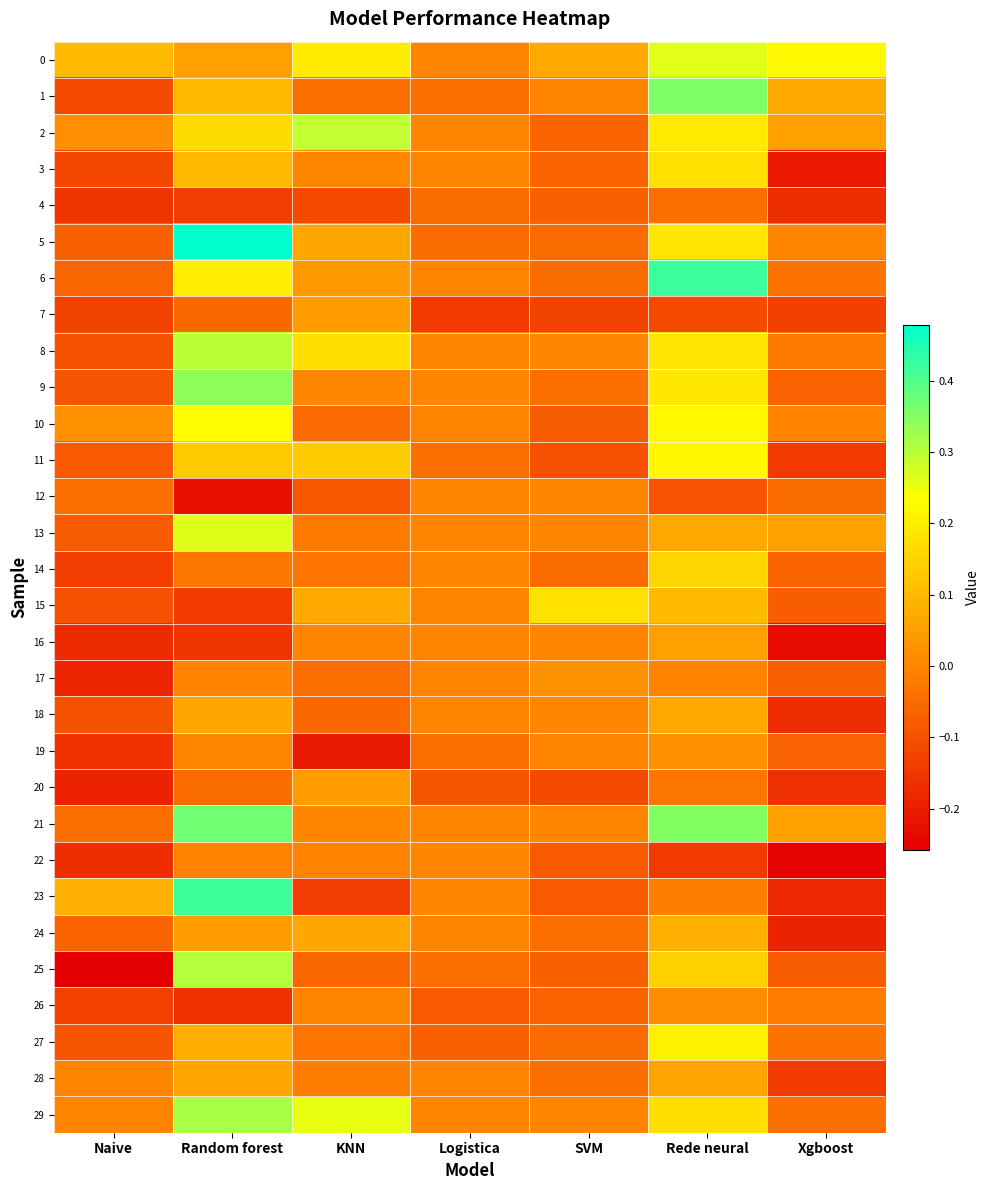

Reading left to right, list all the values displayed in this chart.

0: Naive=0.1	Random forest=0.1	KNN=0.2	Logistica=0.0	SVM=0.1	Rede neural=0.3	Xgboost=0.2
1: Naive=-0.1	Random forest=0.1	KNN=-0.0	Logistica=-0.0	SVM=0.0	Rede neural=0.4	Xgboost=0.1
2: Naive=0.0	Random forest=0.2	KNN=0.3	Logistica=0.0	SVM=-0.1	Rede neural=0.2	Xgboost=0.1
3: Naive=-0.1	Random forest=0.1	KNN=0.0	Logistica=0.0	SVM=-0.1	Rede neural=0.2	Xgboost=-0.2
4: Naive=-0.2	Random forest=-0.1	KNN=-0.1	Logistica=-0.0	SVM=-0.1	Rede neural=-0.0	Xgboost=-0.2
5: Naive=-0.1	Random forest=0.5	KNN=0.1	Logistica=-0.0	SVM=-0.0	Rede neural=0.2	Xgboost=-0.0
6: Naive=-0.1	Random forest=0.2	KNN=0.0	Logistica=0.0	SVM=-0.0	Rede neural=0.4	Xgboost=-0.0
7: Naive=-0.1	Random forest=-0.1	KNN=0.0	Logistica=-0.1	SVM=-0.1	Rede neural=-0.1	Xgboost=-0.1
8: Naive=-0.1	Random forest=0.3	KNN=0.2	Logistica=0.0	SVM=0.0	Rede neural=0.2	Xgboost=-0.0
9: Naive=-0.1	Random forest=0.3	KNN=0.0	Logistica=0.0	SVM=-0.0	Rede neural=0.2	Xgboost=-0.1
10: Naive=0.0	Random forest=0.2	KNN=-0.1	Logistica=0.0	SVM=-0.1	Rede neural=0.2	Xgboost=-0.0
11: Naive=-0.1	Random forest=0.1	KNN=0.1	Logistica=-0.0	SVM=-0.1	Rede neural=0.2	Xgboost=-0.1
12: Naive=-0.0	Random forest=-0.2	KNN=-0.1	Logistica=0.0	SVM=0.0	Rede neural=-0.1	Xgboost=-0.0
13: Naive=-0.1	Random forest=0.3	KNN=-0.0	Logistica=0.0	SVM=0.0	Rede neural=0.1	Xgboost=0.1
14: Naive=-0.1	Random forest=-0.0	KNN=-0.0	Logistica=0.0	SVM=-0.0	Rede neural=0.2	Xgboost=-0.1
15: Naive=-0.1	Random forest=-0.1	KNN=0.1	Logistica=0.0	SVM=0.2	Rede neural=0.1	Xgboost=-0.1
16: Naive=-0.2	Random forest=-0.2	KNN=-0.0	Logistica=0.0	SVM=0.0	Rede neural=0.1	Xgboost=-0.2
17: Naive=-0.2	Random forest=-0.0	KNN=-0.0	Logistica=0.0	SVM=0.0	Rede neural=-0.0	Xgboost=-0.1
18: Naive=-0.1	Random forest=0.1	KNN=-0.1	Logistica=0.0	SVM=0.0	Rede neural=0.1	Xgboost=-0.2
19: Naive=-0.2	Random forest=0.0	KNN=-0.2	Logistica=-0.0	SVM=0.0	Rede neural=0.0	Xgboost=-0.1
20: Naive=-0.2	Random forest=-0.1	KNN=0.0	Logistica=-0.1	SVM=-0.1	Rede neural=-0.0	Xgboost=-0.2
21: Naive=-0.0	Random forest=0.4	KNN=0.0	Logistica=0.0	SVM=0.0	Rede neural=0.4	Xgboost=0.1
22: Naive=-0.2	Random forest=-0.0	KNN=-0.0	Logistica=0.0	SVM=-0.1	Rede neural=-0.1	Xgboost=-0.3
23: Naive=0.1	Random forest=0.4	KNN=-0.1	Logistica=0.0	SVM=-0.1	Rede neural=-0.0	Xgboost=-0.2
24: Naive=-0.1	Random forest=0.0	KNN=0.1	Logistica=0.0	SVM=-0.0	Rede neural=0.1	Xgboost=-0.2
25: Naive=-0.3	Random forest=0.3	KNN=-0.1	Logistica=-0.0	SVM=-0.1	Rede neural=0.1	Xgboost=-0.1
26: Naive=-0.1	Random forest=-0.2	KNN=-0.0	Logistica=-0.1	SVM=-0.1	Rede neural=0.0	Xgboost=-0.0
27: Naive=-0.1	Random forest=0.1	KNN=-0.0	Logistica=-0.1	SVM=-0.0	Rede neural=0.2	Xgboost=-0.0
28: Naive=0.0	Random forest=0.1	KNN=-0.0	Logistica=0.0	SVM=-0.0	Rede neural=0.1	Xgboost=-0.1
29: Naive=0.0	Random forest=0.3	KNN=0.3	Logistica=0.0	SVM=0.0	Rede neural=0.2	Xgboost=-0.0